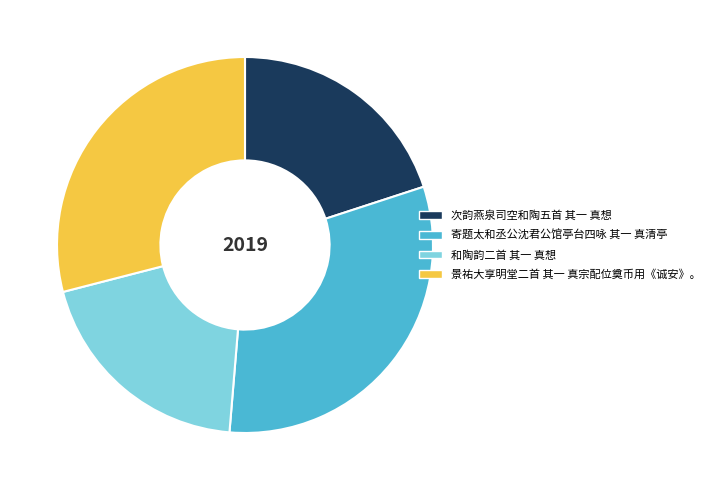

True or false: 次韵燕泉司空和陶五首 其一 真想 accounts for 20% of the total.

True